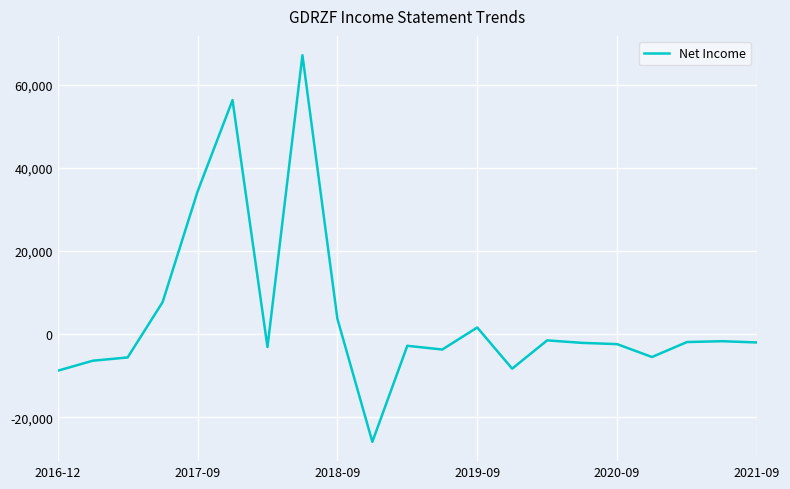

What is the difference between the maximum and minimum values?

93000